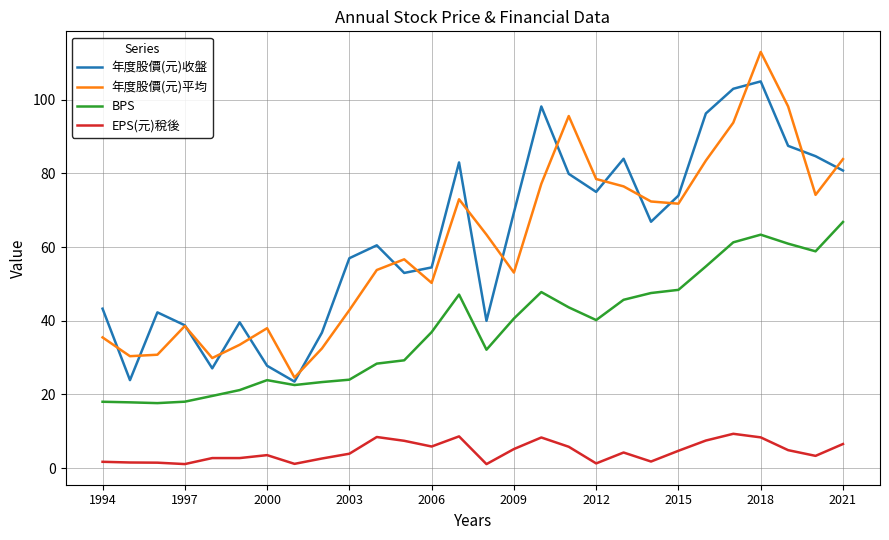

What is the greatest value displayed?

113.0